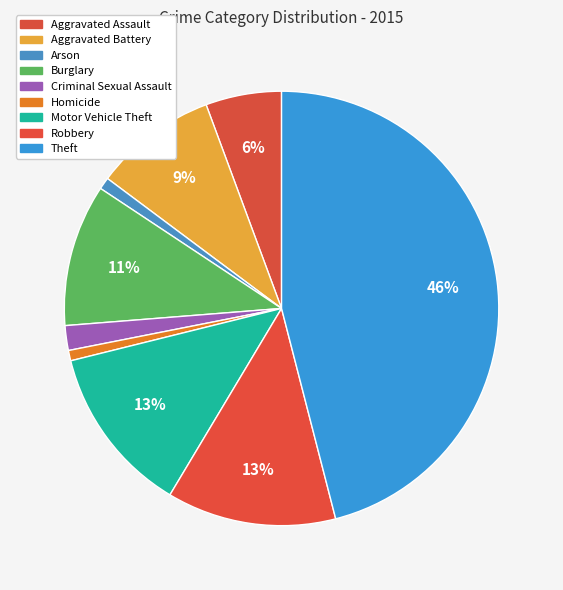

Does Aggravated Battery represent more than half of the total?

No